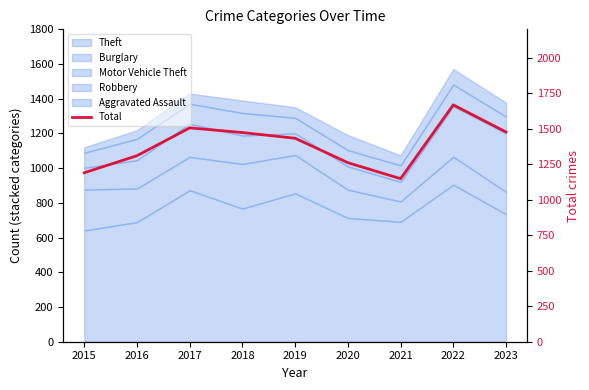

What is the change in value from 2016 to 2018?

+163